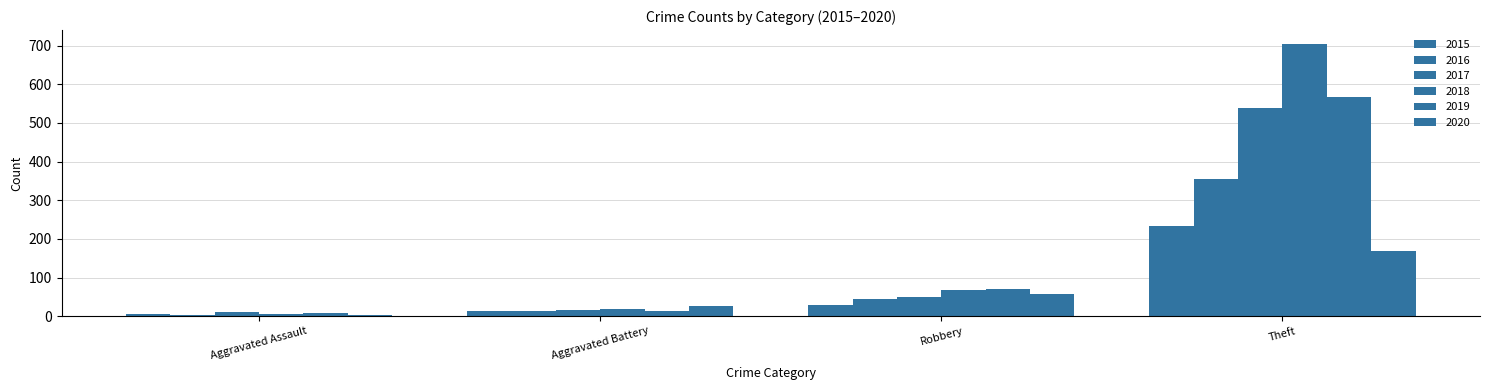

Does the chart contain any negative values?

No